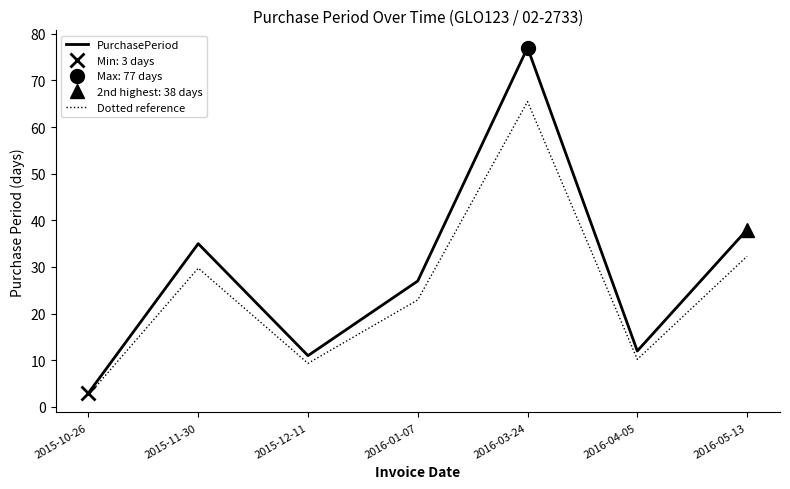

Rank the categories by Dotted reference value from lowest to highest.

2015-10-26, 2015-12-11, 2016-04-05, 2016-01-07, 2015-11-30, 2016-05-13, 2016-03-24